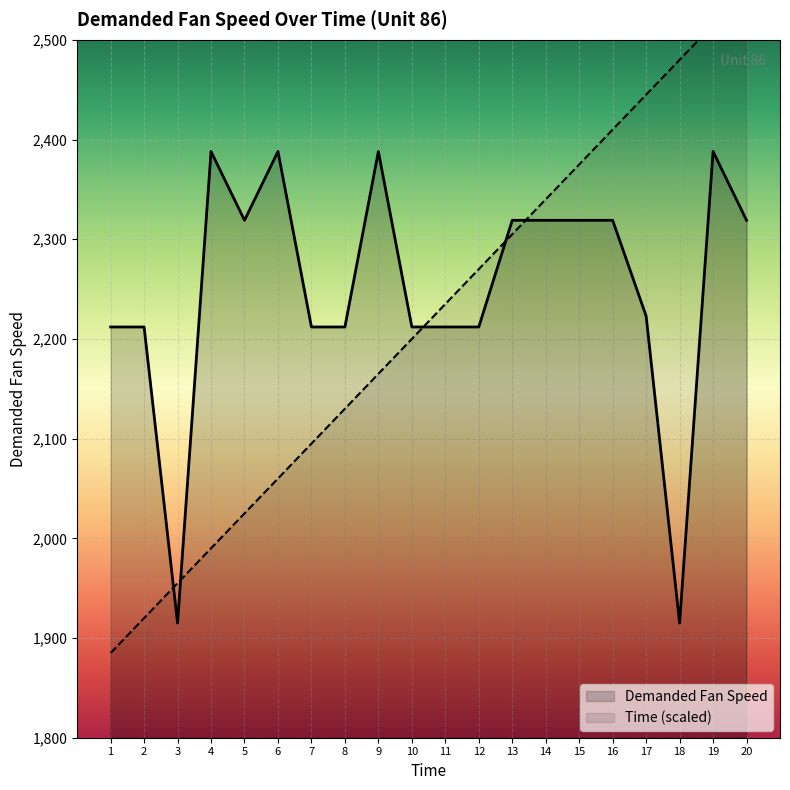

How many distinct data groups are displayed?

2